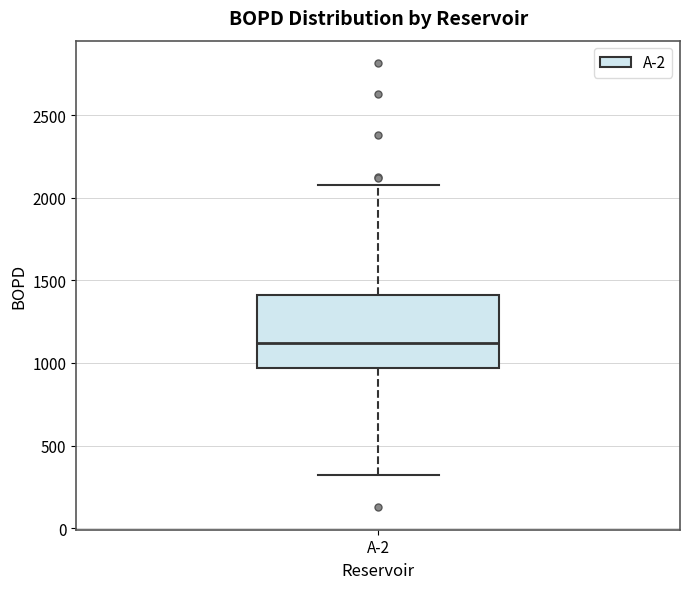

Transcribe this box plot: give where the median line is, the range the box spans, and where the two whiskers end, as read against the y-axis. The values are not printed on the chart, so give them approximately, as read against the axis.

median 1100, box 950 to 1400, whiskers 300 to 2100